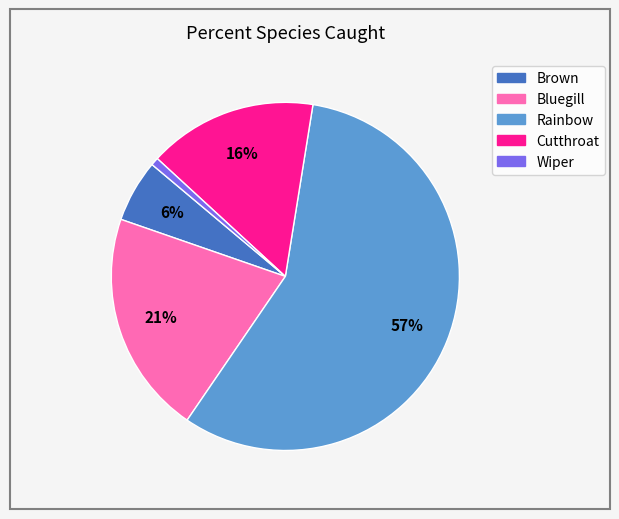

To the nearest percent, what is the average slice percentage?

20%